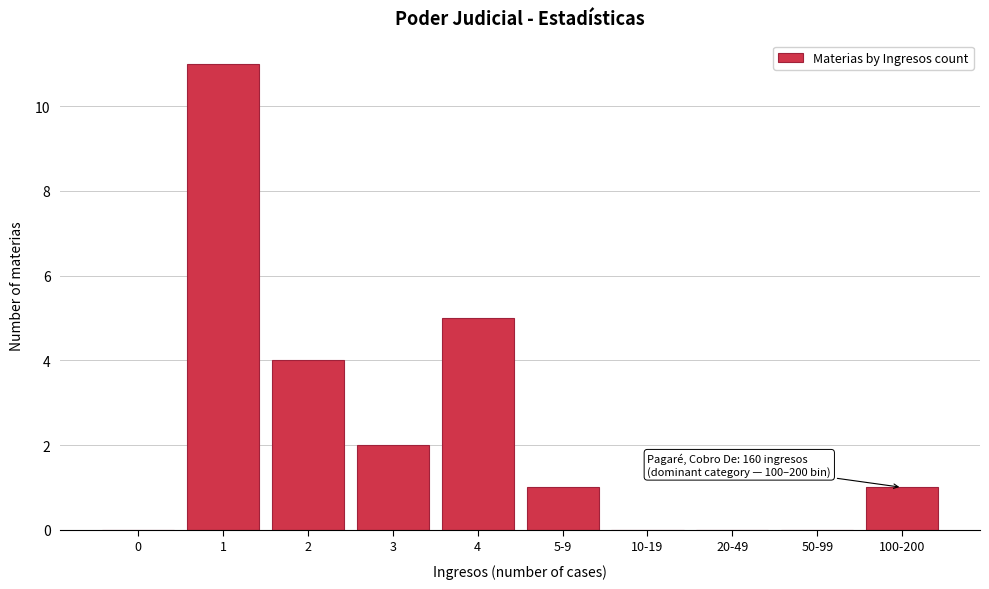

Reading left to right, transcribe all the data shown in this chart.

0=0	1=11	2=4	3=2	4=5	5-9=1	10-19=0	20-49=0	50-99=0	100-200=1